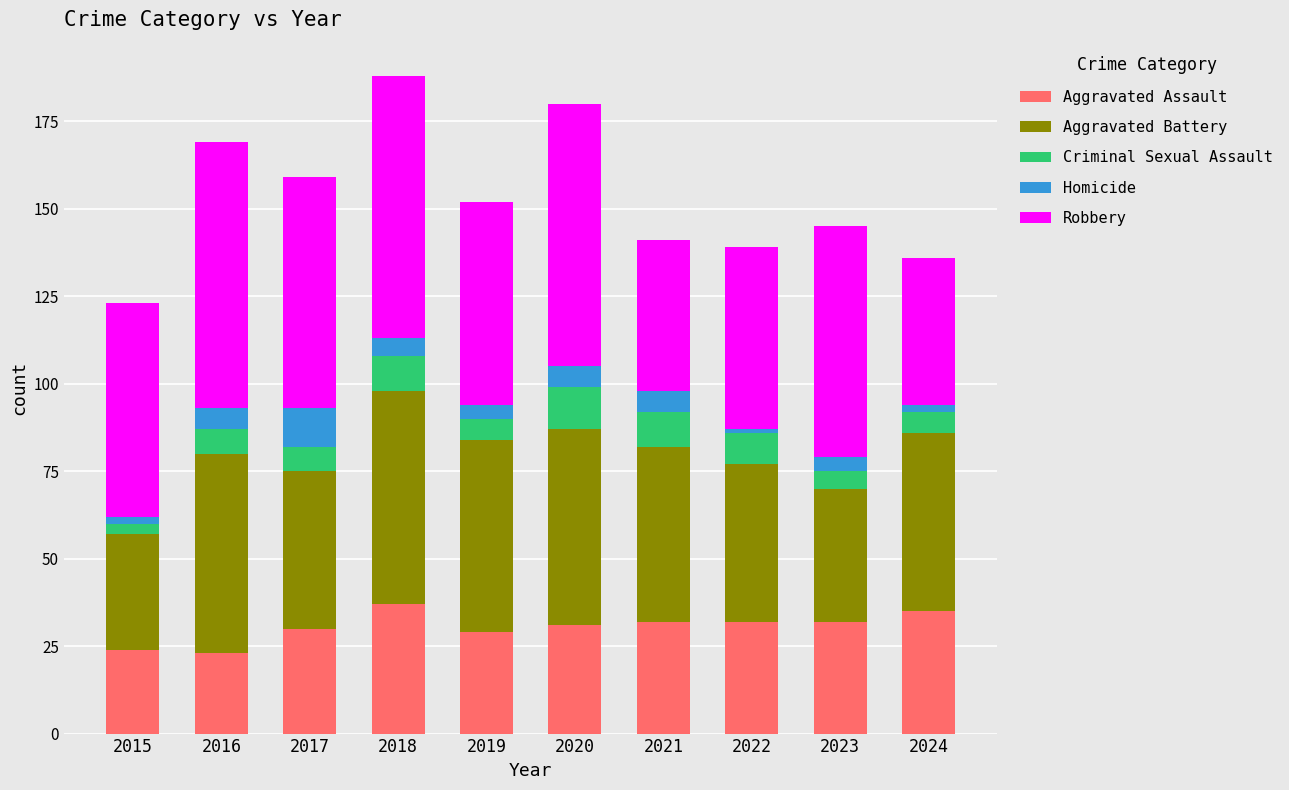

The Aggravated Assault series shows 17 at 2024. True or false?

False